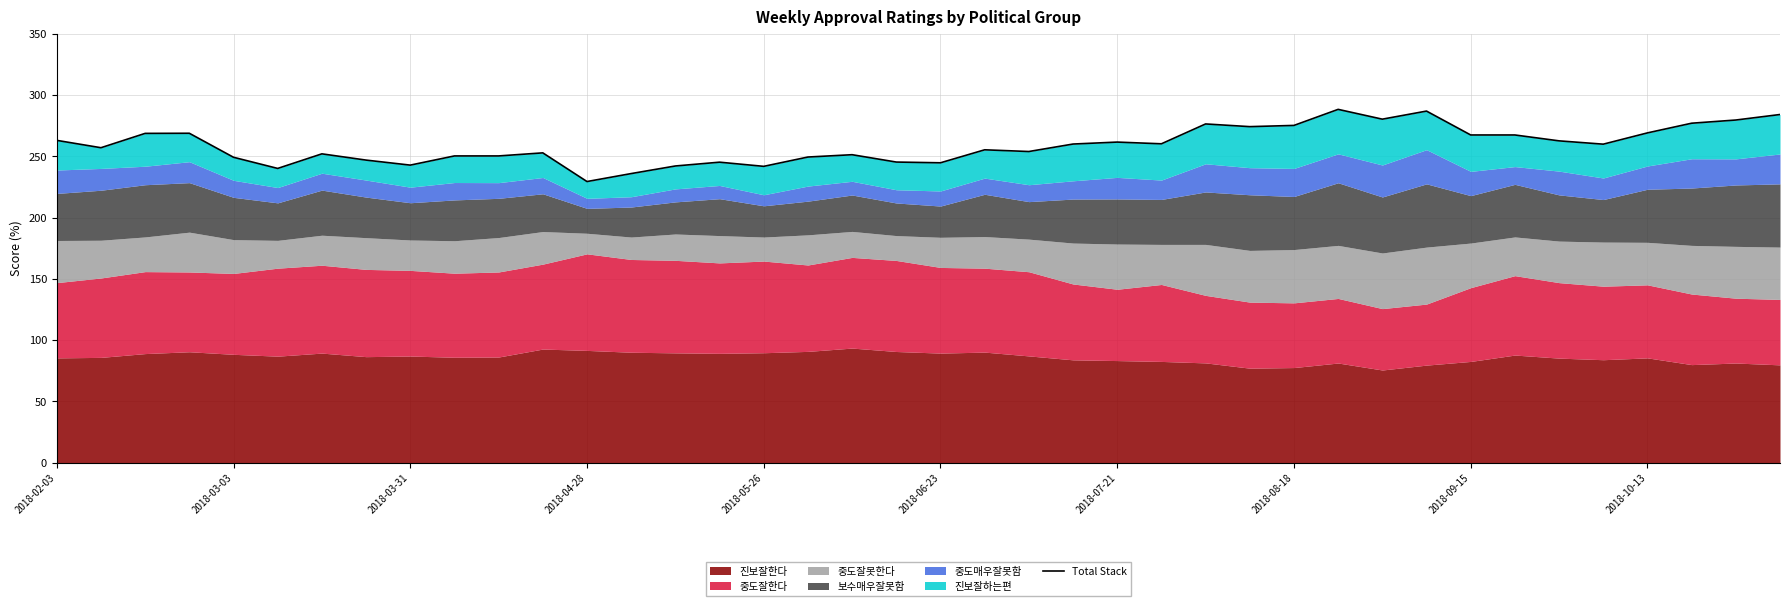

Is it true that the value at 26 is 276.5?

True